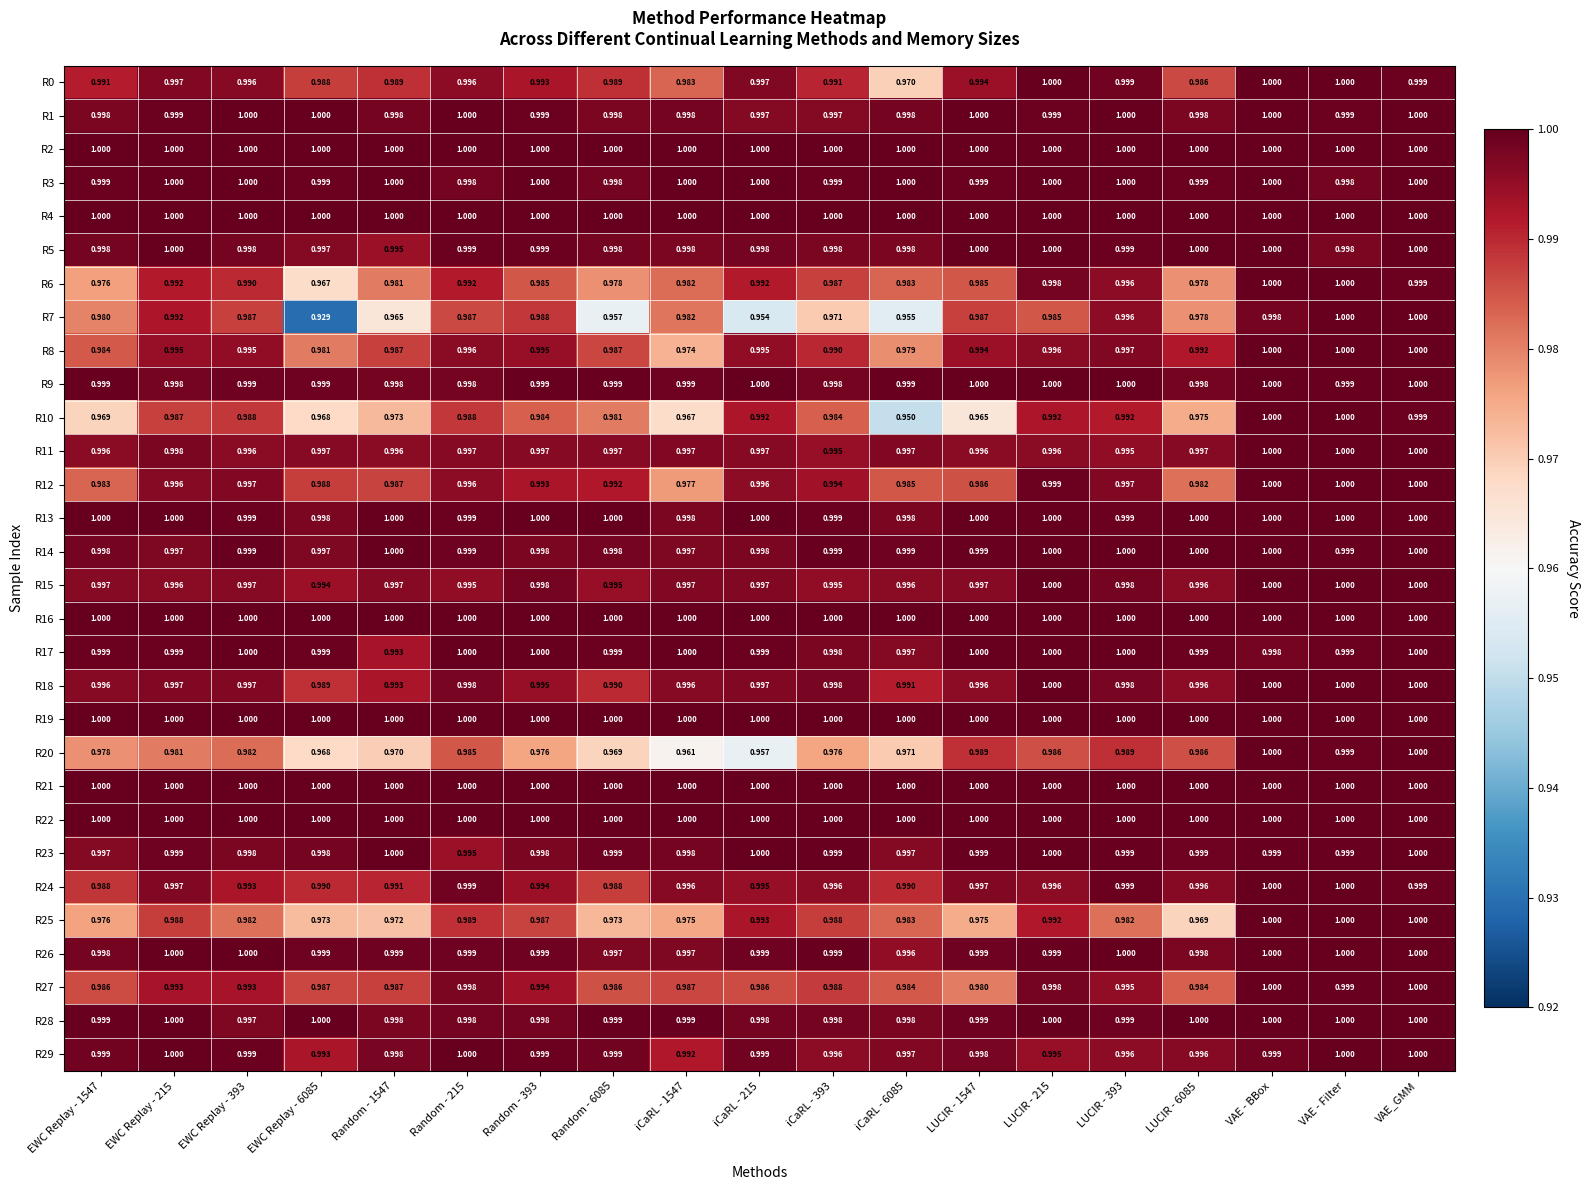

What is the maximum value shown in the chart?

1.0